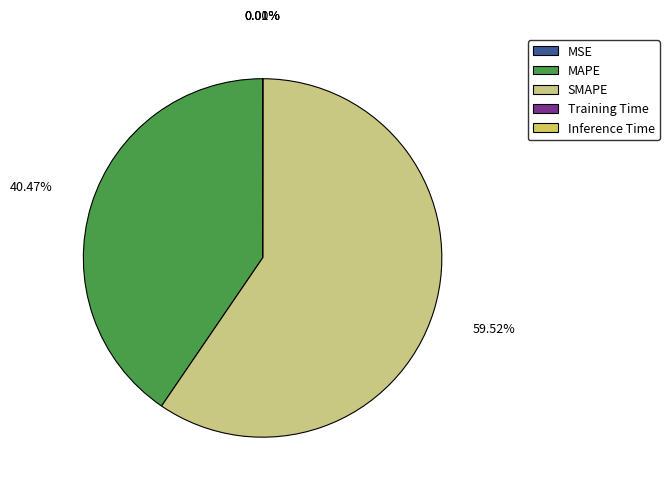

Which slice is the largest?

SMAPE